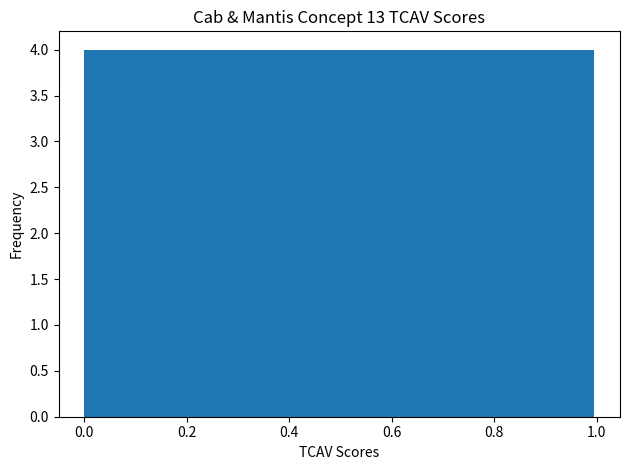

Reading left to right, transcribe this chart: for each bar, give the range it covers on the x-axis and its height. Neither the bar edges nor the heights are printed on the chart, so give them approximately, as read against the axes.

0.0 to 0.1: 4
0.1 to 0.2: 4
0.2 to 0.3: 4
0.3 to 0.4: 4
0.4 to 0.5: 4
0.5 to 0.6: 4
0.6 to 0.7: 4
0.7 to 0.8: 4
0.8 to 0.9: 4
0.9 to 1.0: 4